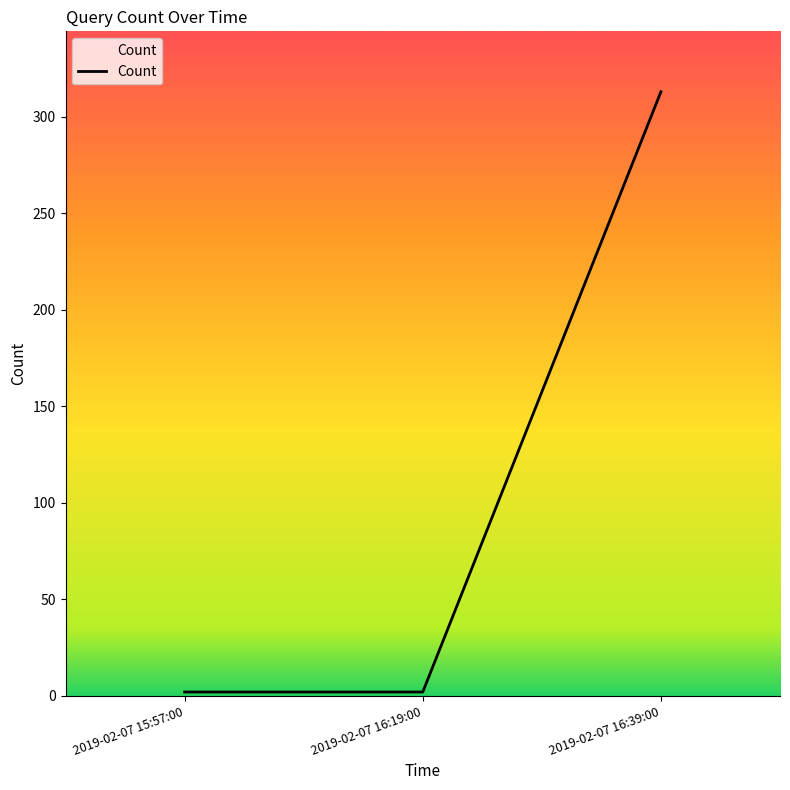

What is the greatest value displayed?

313